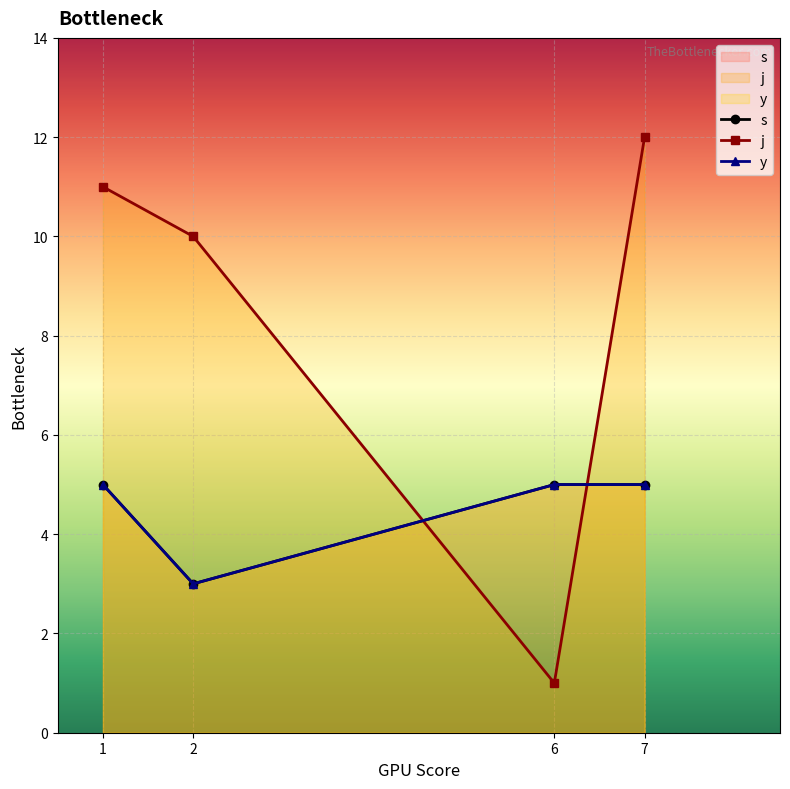

What is the average value of the j series?

8